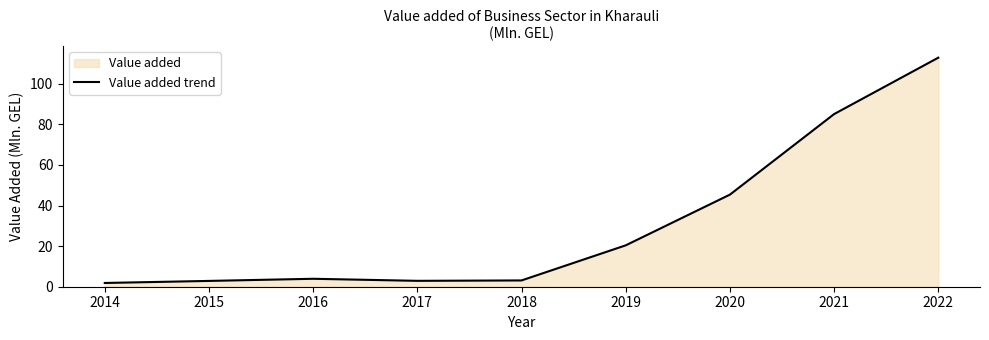

The chart shows a value of 32.8 at 2021. True or false?

False